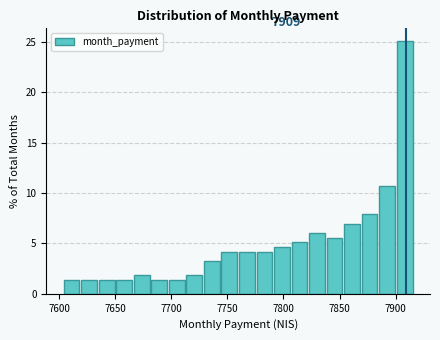

Read against the x-axis, roughly where is the centre of the tallest bar?

7910